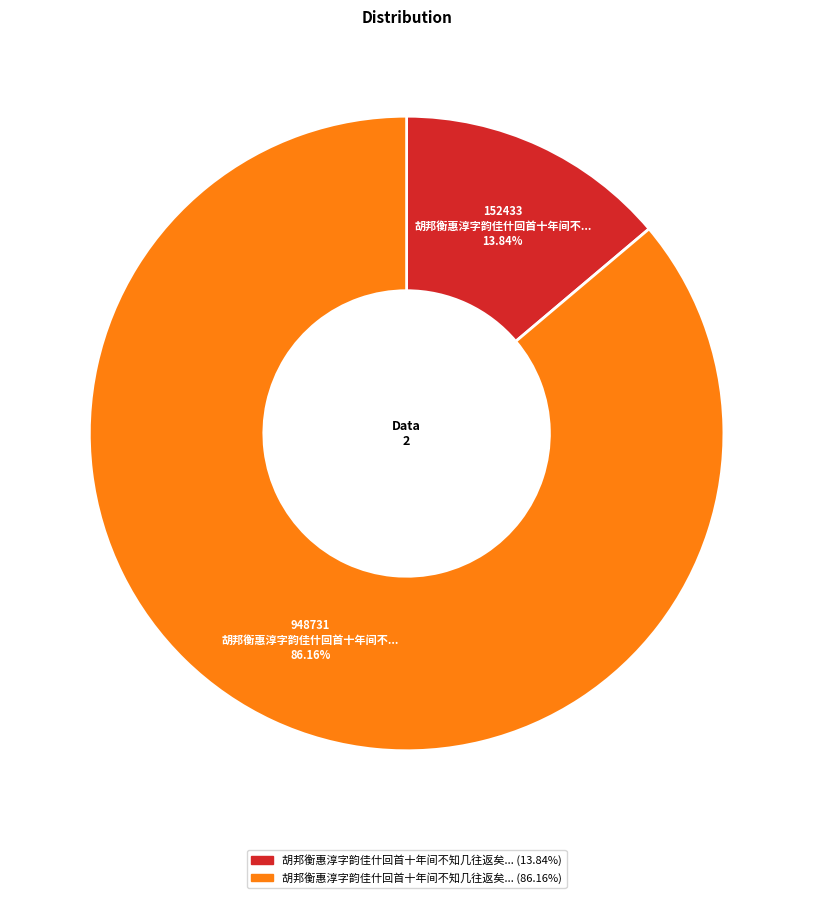

Is there a majority slice in this chart?

Yes